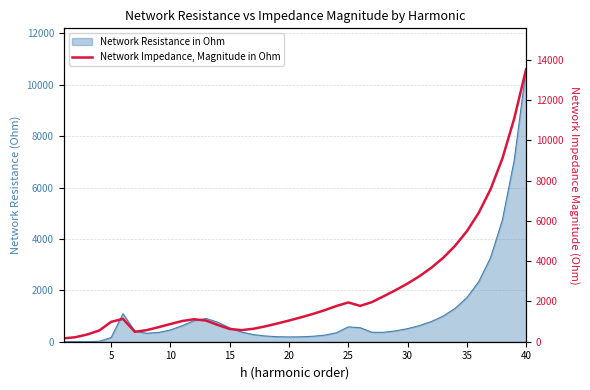

Reading right to left, what are all the values shown in this chart?

13534.4	11090.9	9100.5	7571.5	6399.0	5484.9	4756.8	4164.0	3671.1	3252.5	2888.9	2564.1	2262.4	1968.3	1778.9	1950.3	1774.1	1563.0	1376.7	1208.2	1051.5	903.1	763.6	642.9	576.6	632.9	832.2	1050.8	1117.2	1028.1	879.0	722.5	575.2	493.9	1133.9	986.6	557.0	362.1	225.1	167.3